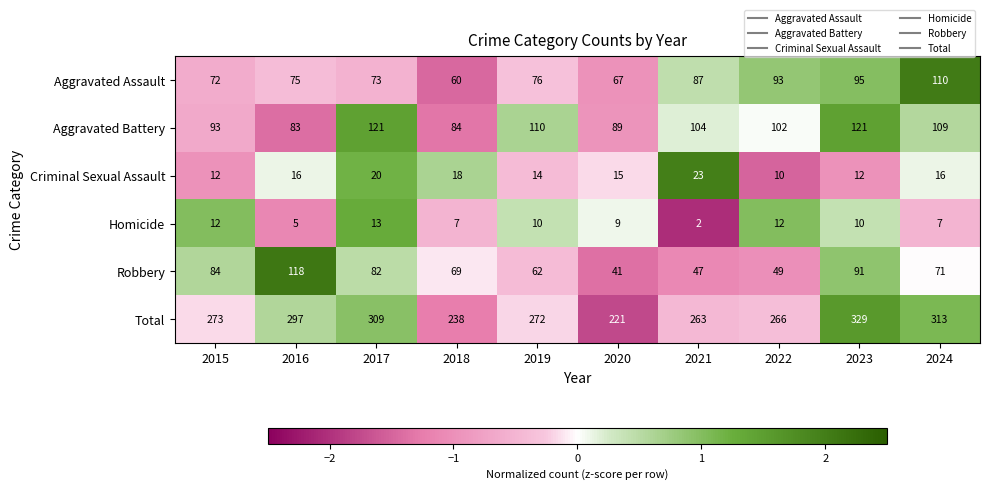

Which label corresponds to the largest value in the chart?

2023